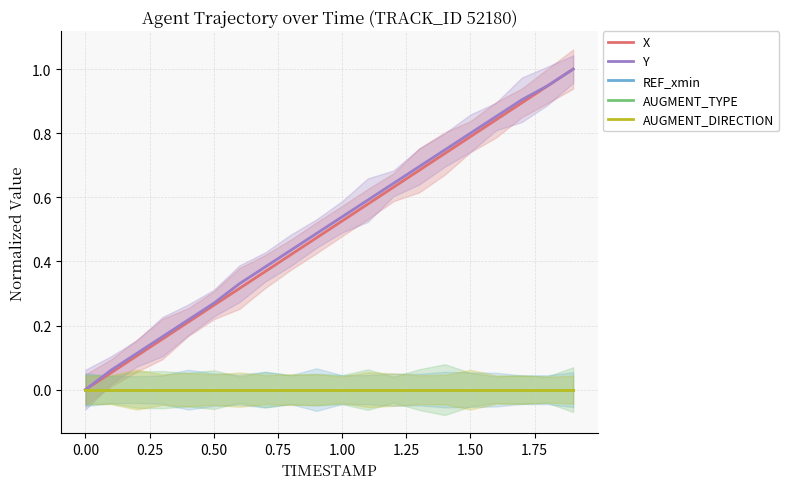

Is this an area chart (filled region under the line)?

No